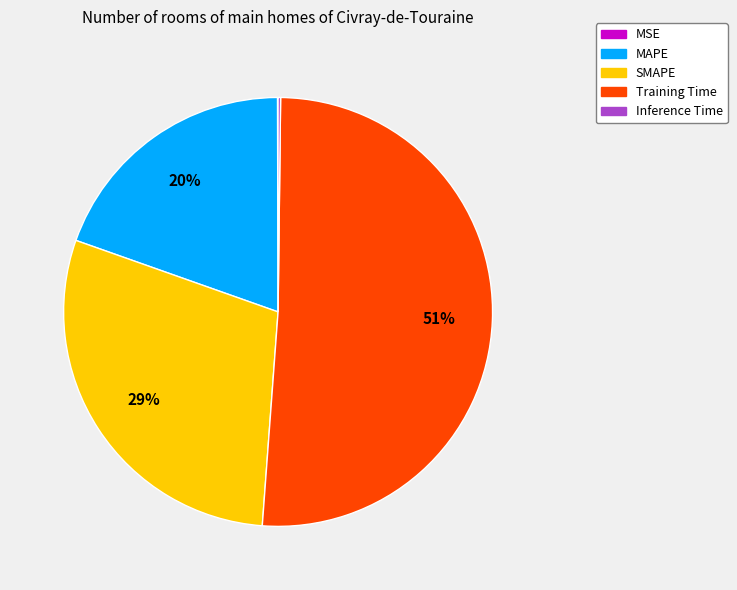

To the nearest percent, what portion does MAPE represent?

20%